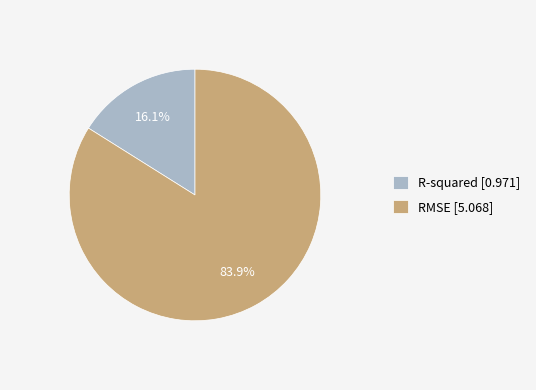

Rank the categories by value from lowest to highest.

R-squared, RMSE